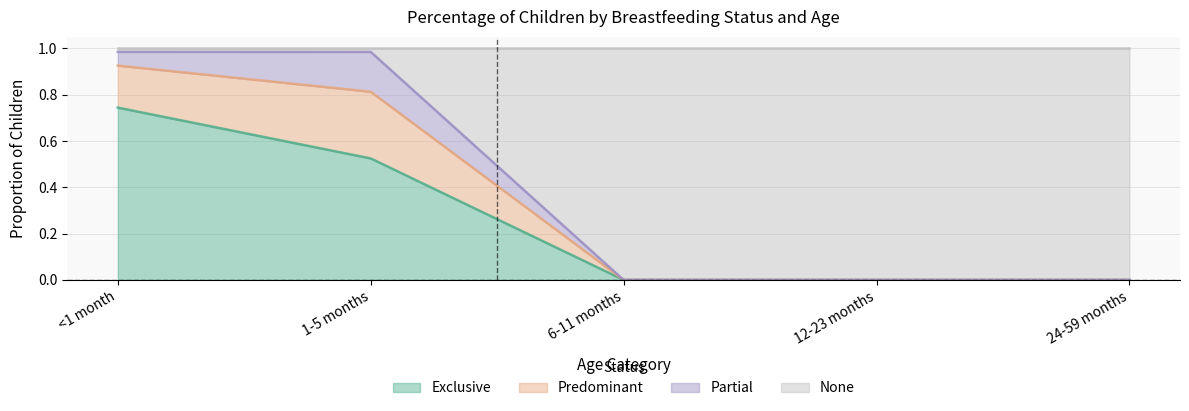

True or false: Exclusive has a value of 0.3 at 12-23 months.

False